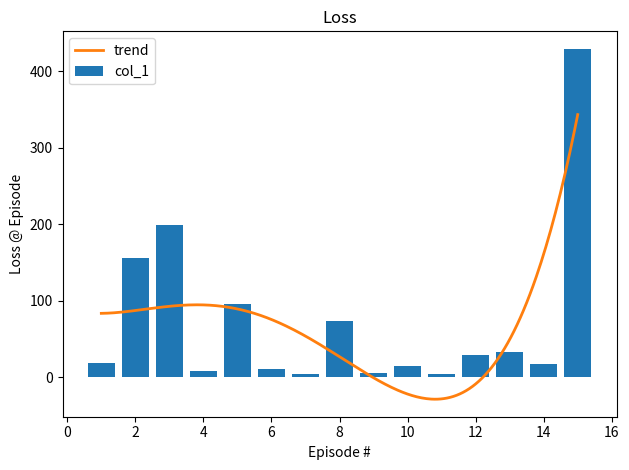

What is the sum of all values?

1096.6